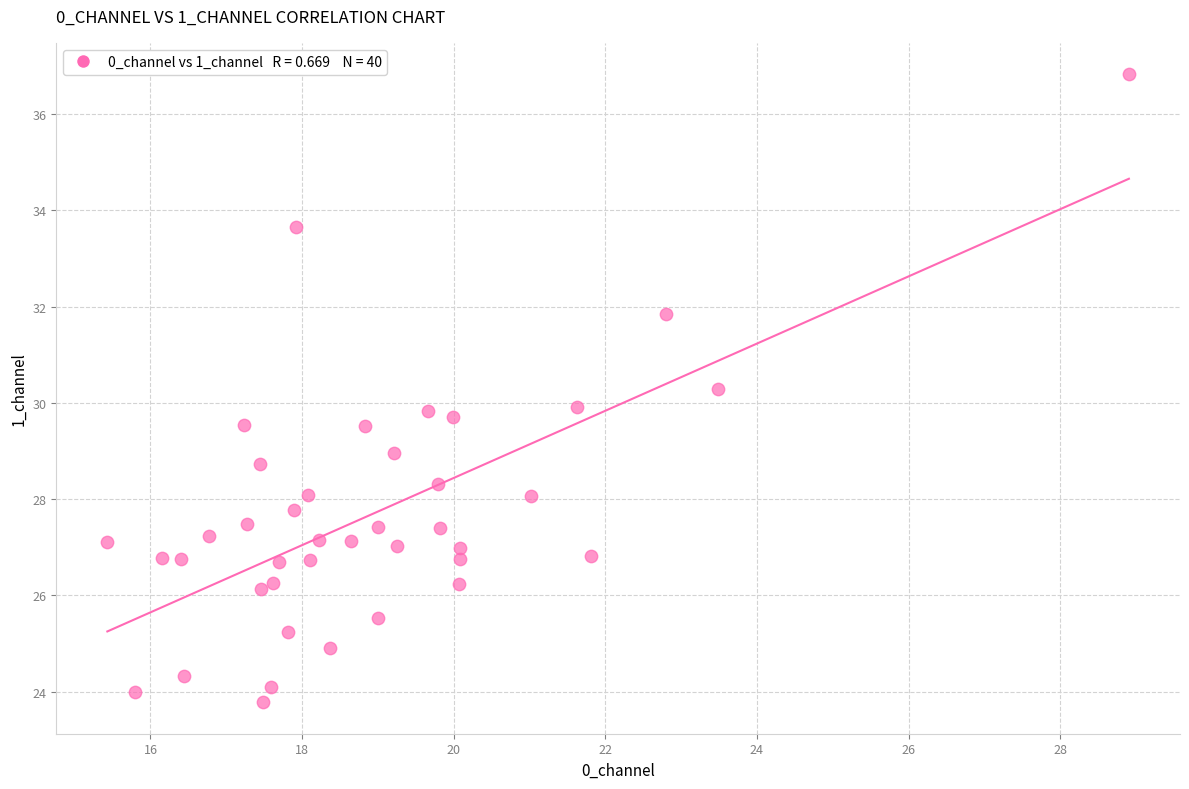

What is the range of Y values (max minus min)?

13.0